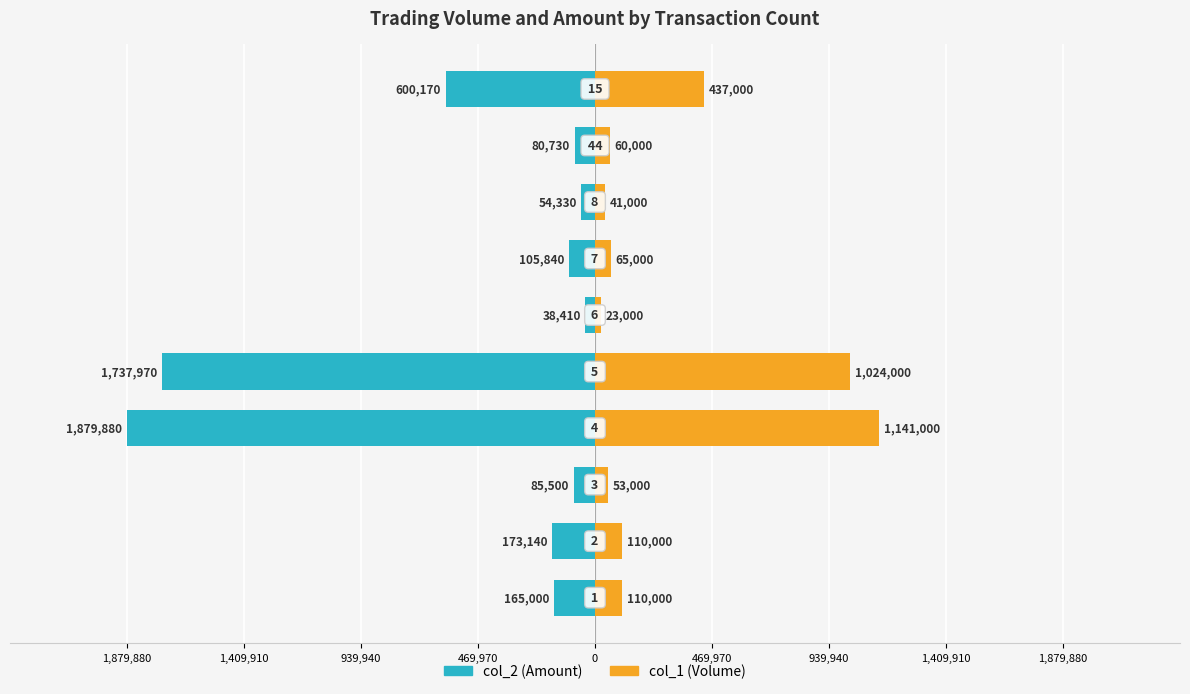

Reading right to left, extract all data points from this chart.

col_2 (Amount): -600170	-80730	-54330	-105840	-38410	-1737970	-1879880	-85500	-173140	-165000
col_1 (Volume): 437000	60000	41000	65000	23000	1024000	1141000	53000	110000	110000